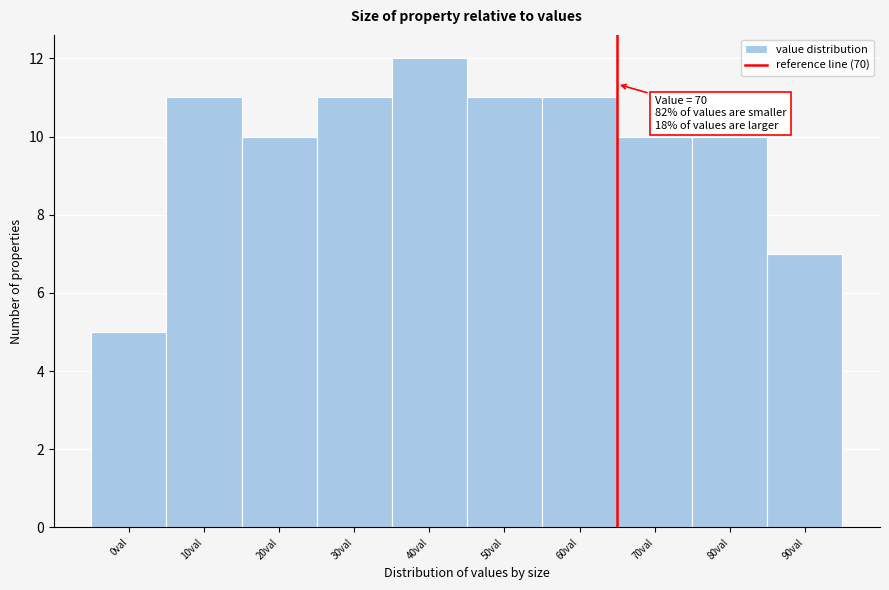

Reading left to right, transcribe all the data shown in this chart.

5	11	10	11	12	11	11	10	10	7